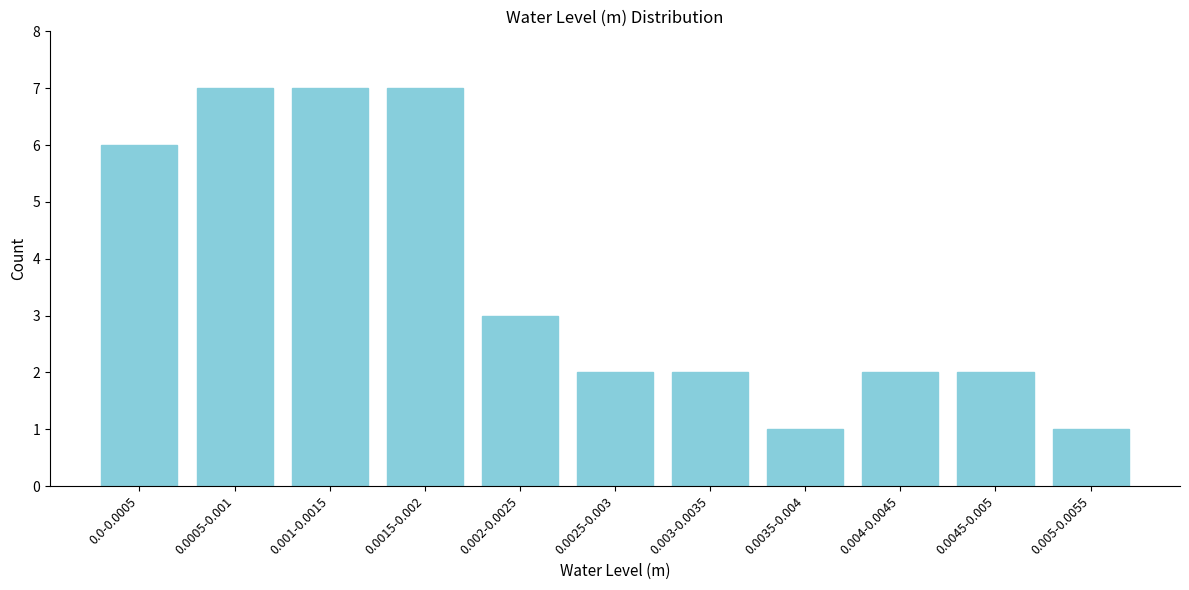

Reading left to right, extract all data points from this chart.

6	7	7	7	3	2	2	1	2	2	1